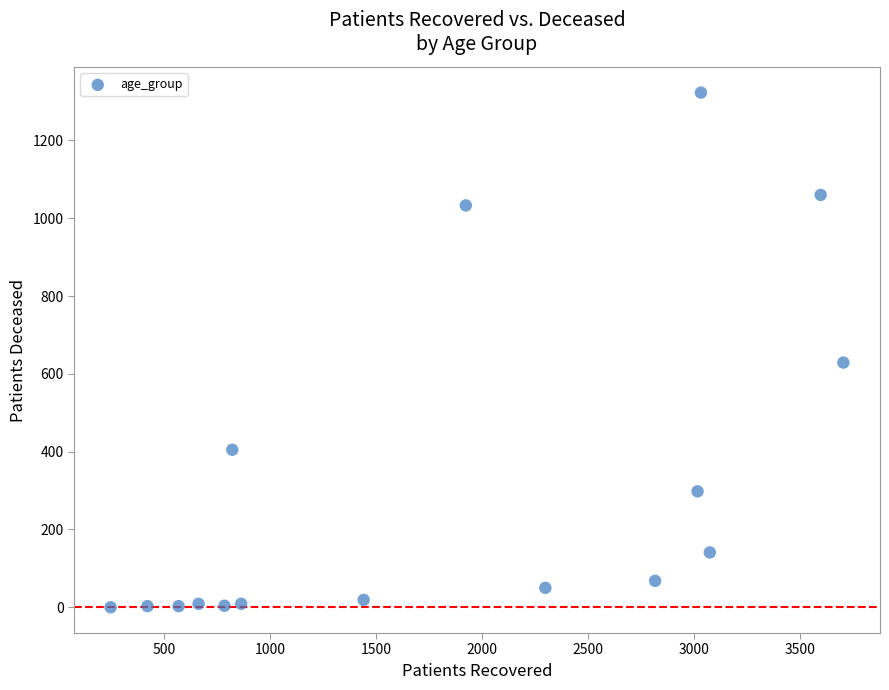

What Y value in the scatter plot is closest to 661?

629